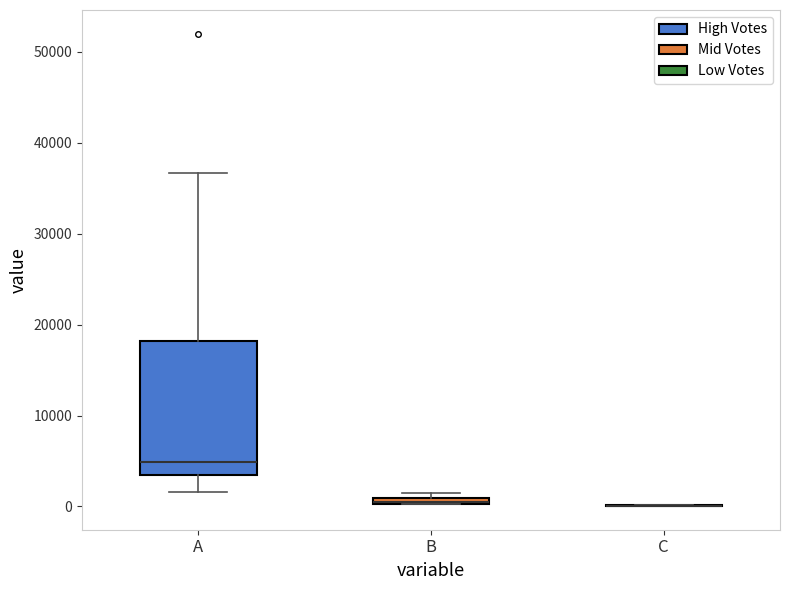

Comparing the boxes themselves (not the whiskers), which one is the tallest?

A